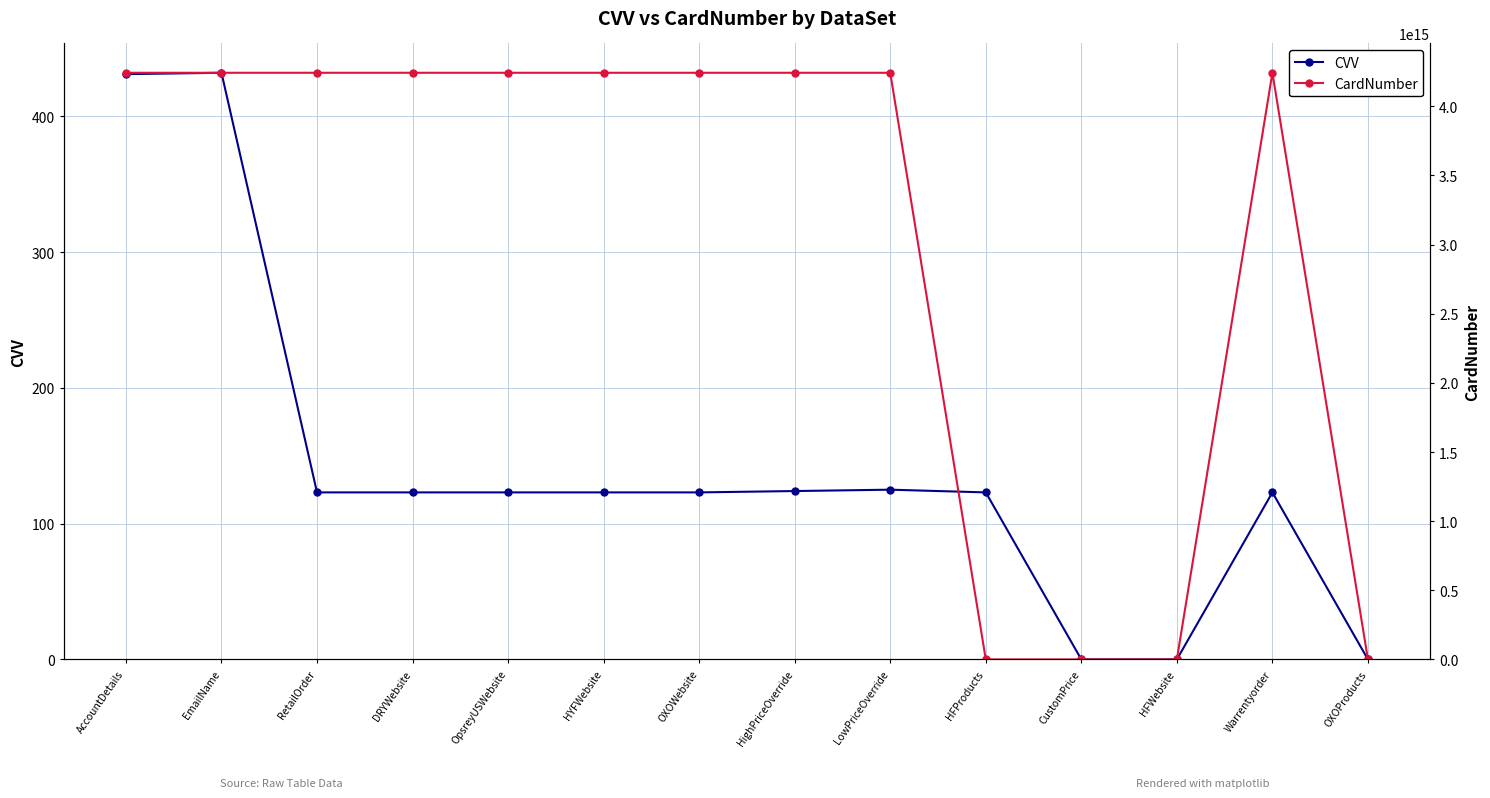

Reading left to right, what are all the values shown in this chart?

CVV: 431	432	123	123	123	123	123	124	125	123	0	0	123	0
CardNumber: 4242424242424240	4242424242424240	4242424242424240	4242424242424240	4242424242424240	4242424242424240	4242424242424240	4242424242424240	4242424242424240	0	0	0	4242424242424240	0